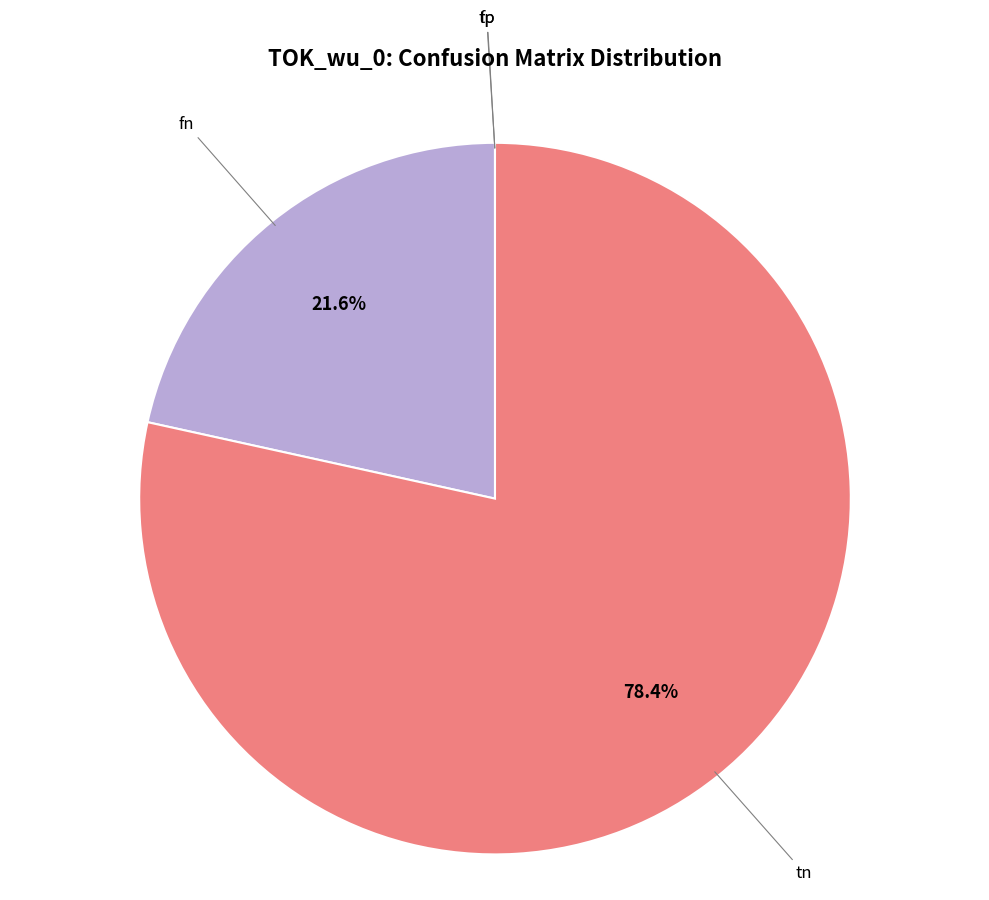

Is there any slice that represents more than half of the pie?

Yes